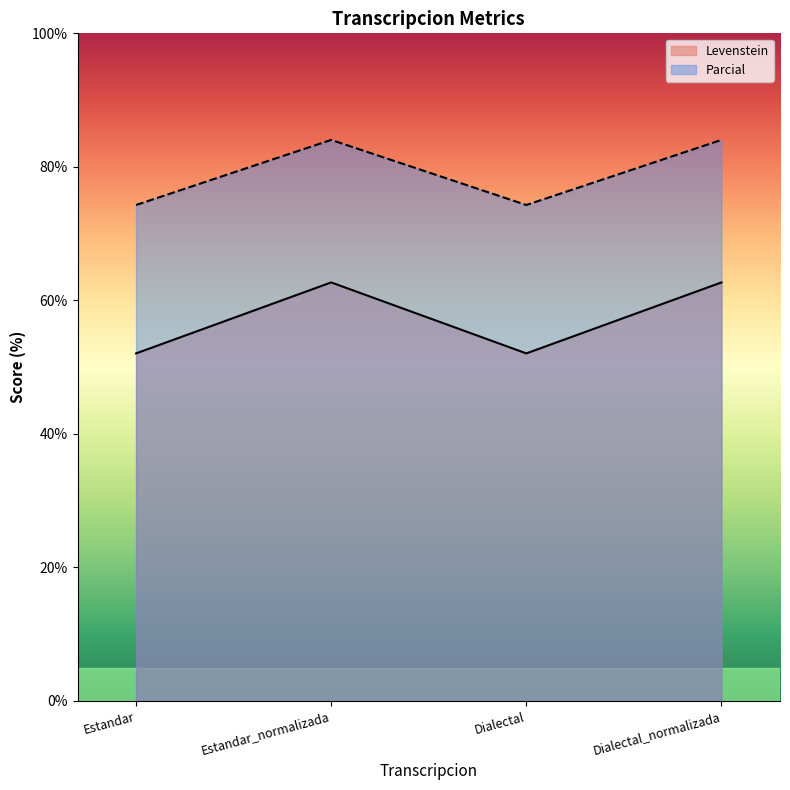

Rank the categories by Levenstein value from lowest to highest.

Estandar, Dialectal, Estandar_normalizada, Dialectal_normalizada